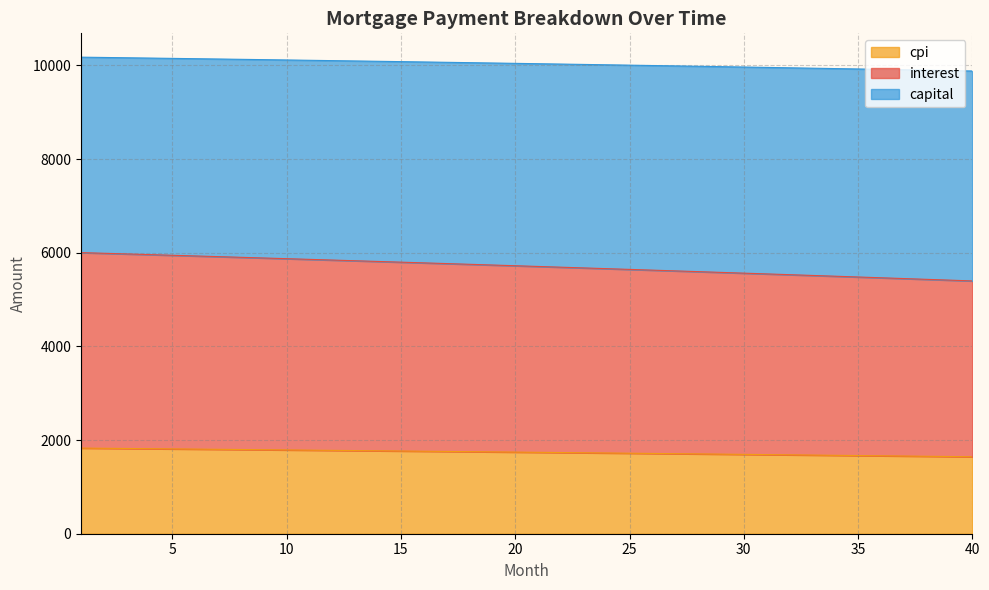

What is the highest value of the cpi series?

1829.0